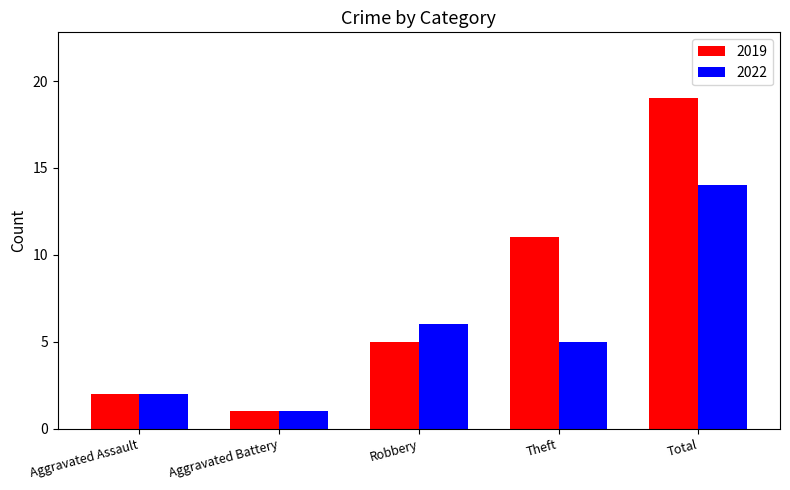

Does the chart contain stacked bars?

No